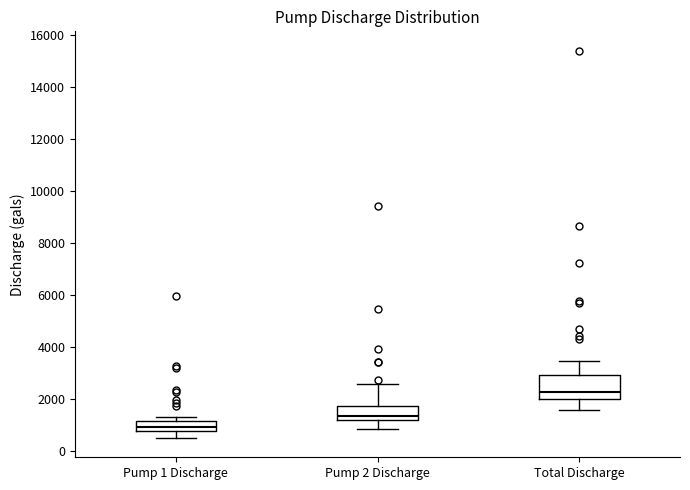

Where does the lower whisker of the box for Pump 2 Discharge end on the y-axis? The values are not printed on the chart, so give them approximately, as read against the axis.

800